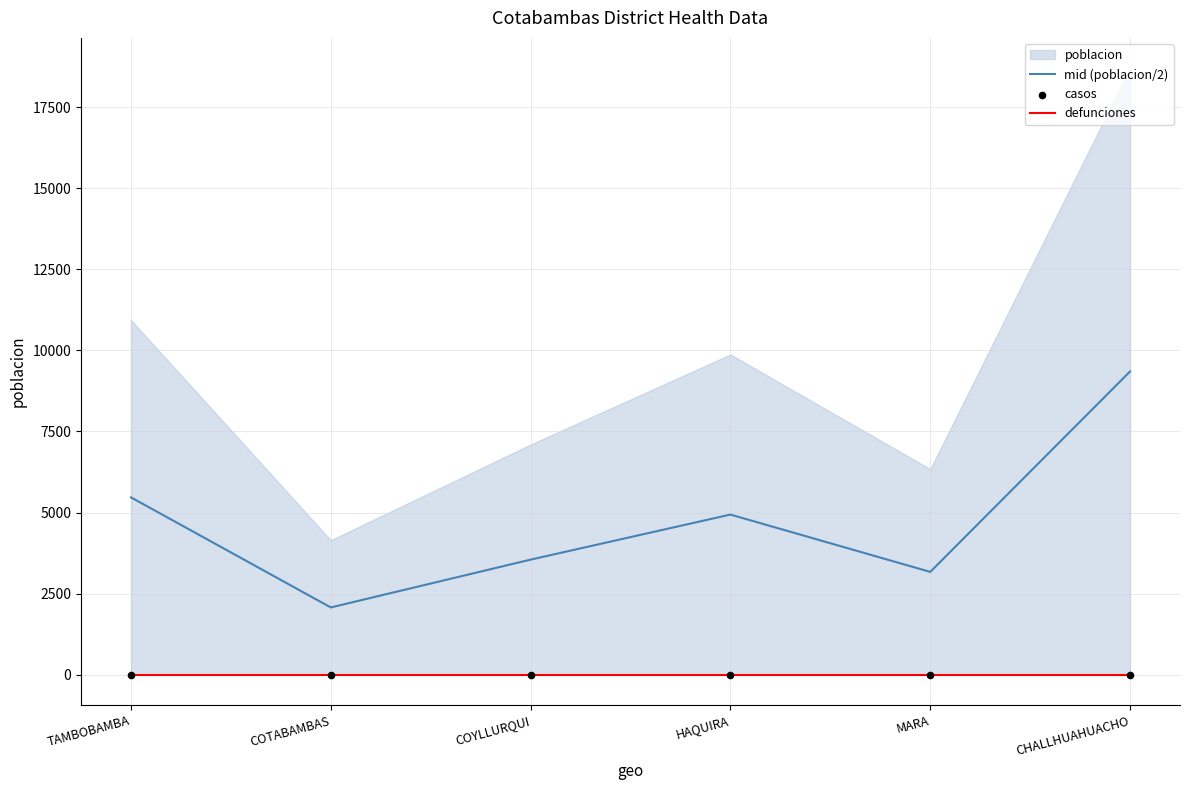

Is it true that mid (poblacion/2) equals 3708.6 at COTABAMBAS?

False